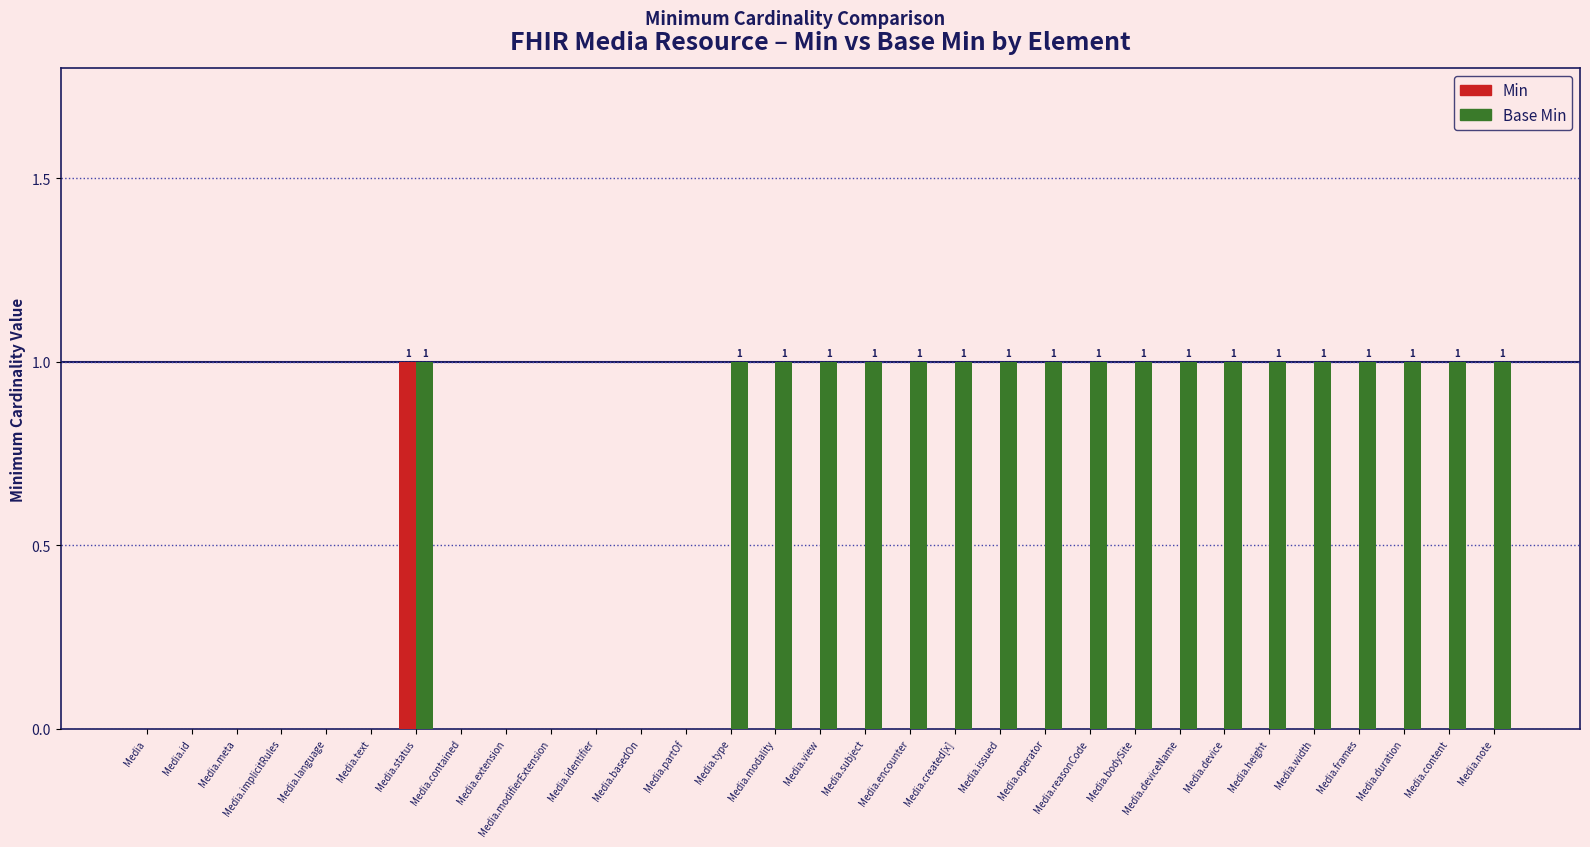

At which category is the sum across all series the highest?

Media.status